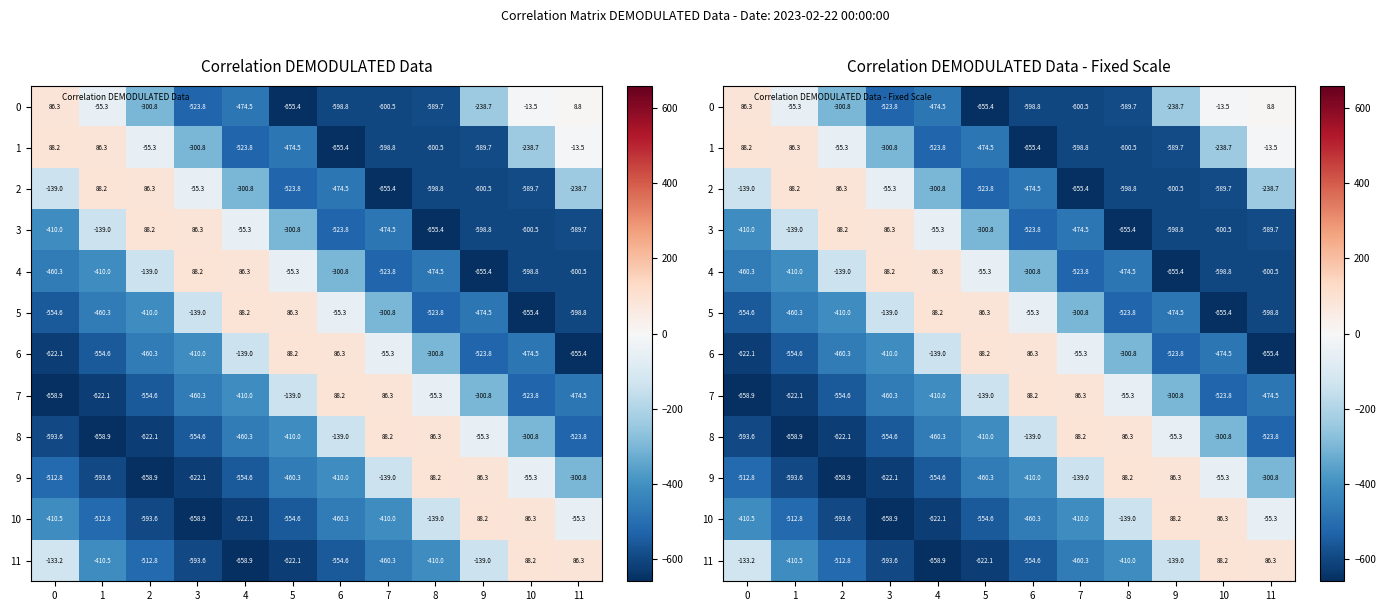

List the labels in order of 10 value, largest first.

9, 10, 11, 8, 7, 0, 6, 1, 5, 2, 4, 3